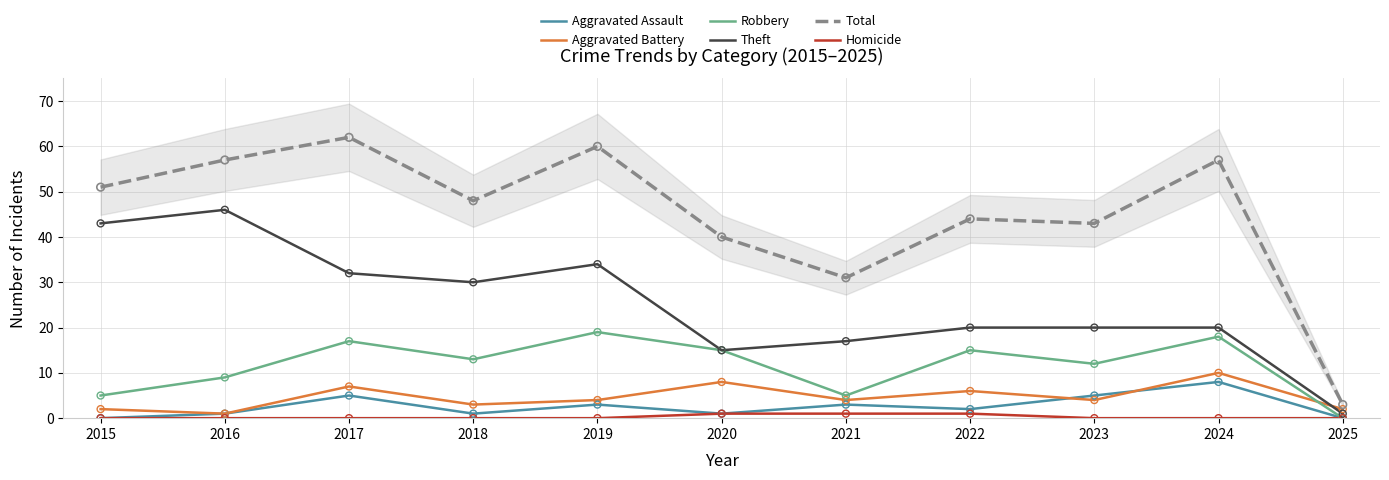

Which series reaches the minimum Y coordinate?

Aggravated Assault